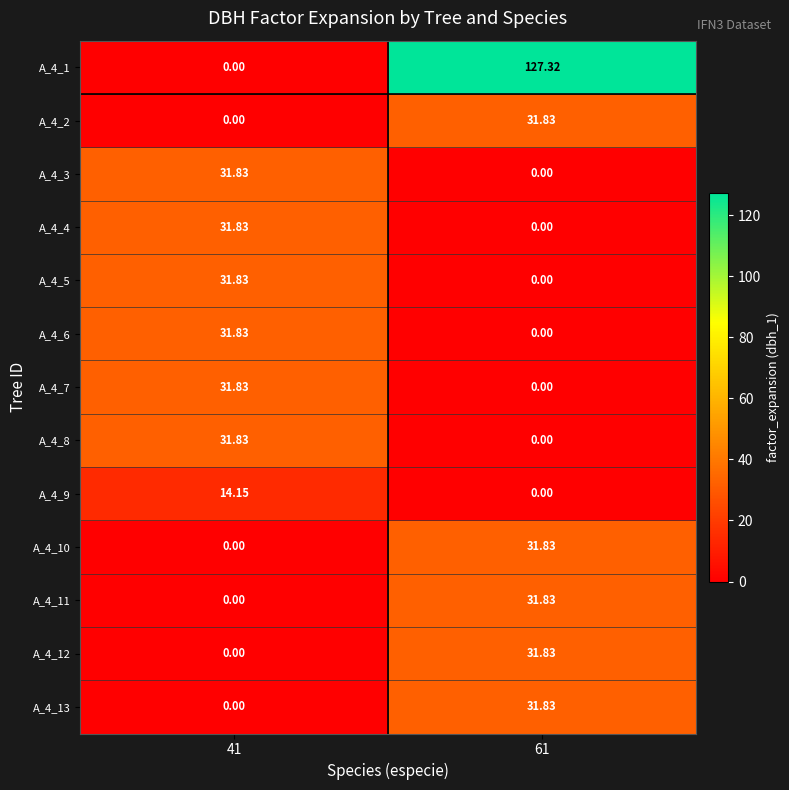

At which category is the sum across all series the highest?

61